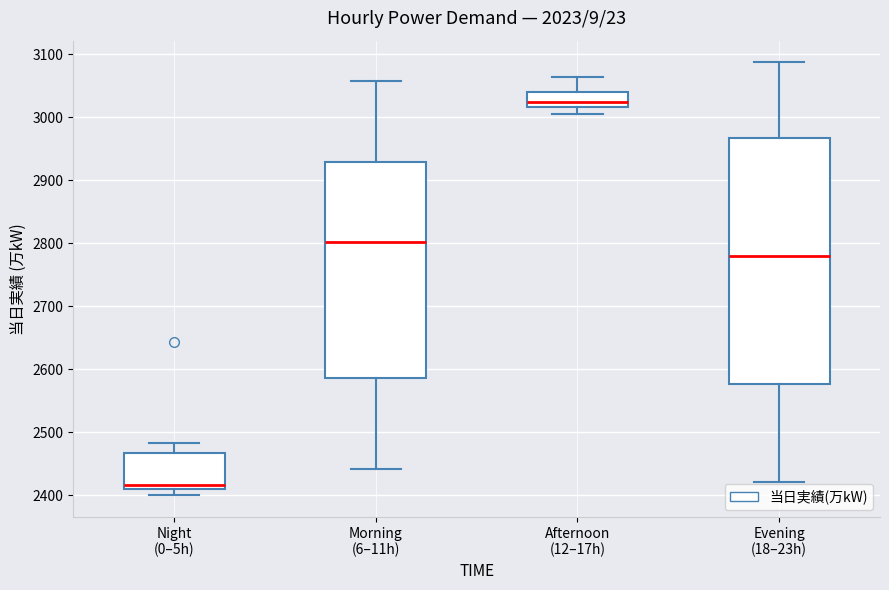

Reading left to right, transcribe this box plot: for each box, give where its median line is, the range the box spans, and where its two whiskers end, as read against the y-axis. The values are not printed on the chart, so give them approximately, as read against the axis.

Night (0–5h): median 2420, box 2410 to 2470, whiskers 2400 to 2480
Morning (6–11h): median 2800, box 2590 to 2930, whiskers 2440 to 3060
Afternoon (12–17h): median 3020 (inside the box), box 3020 to 3040, whiskers 3010 to 3060
Evening (18–23h): median 2780, box 2580 to 2970, whiskers 2420 to 3090